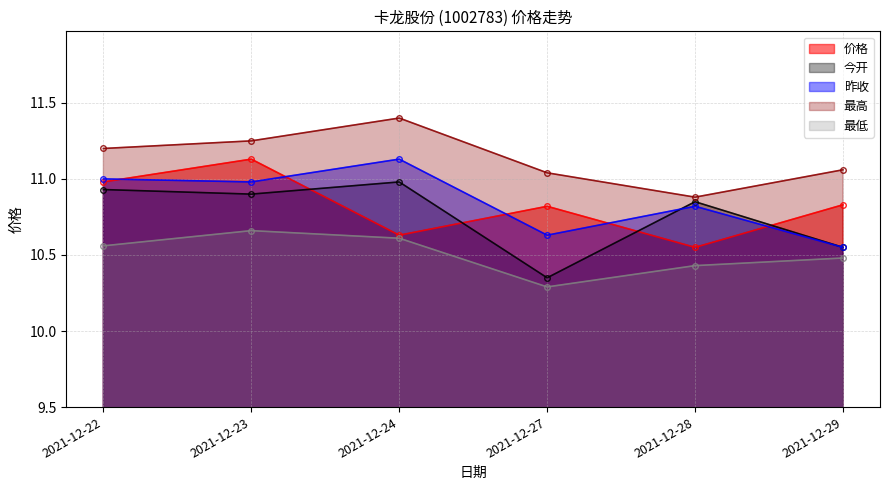

What is the sum of all 最高 values?

66.8